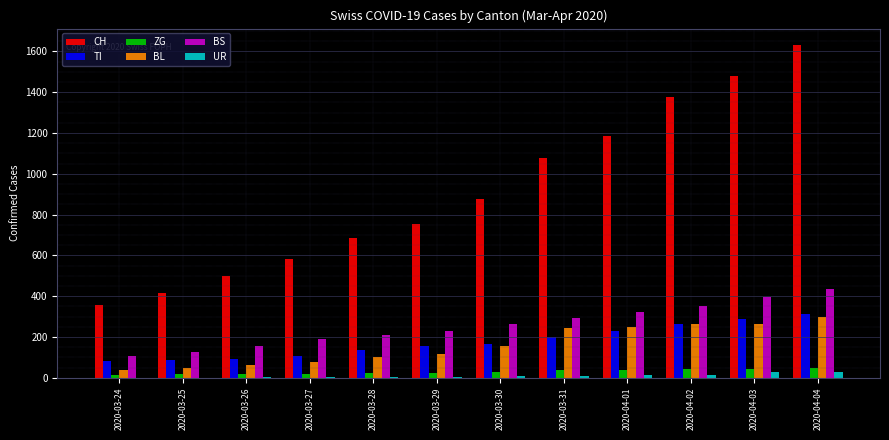

The value of BS at 2020-03-24 is 105. True or false?

True